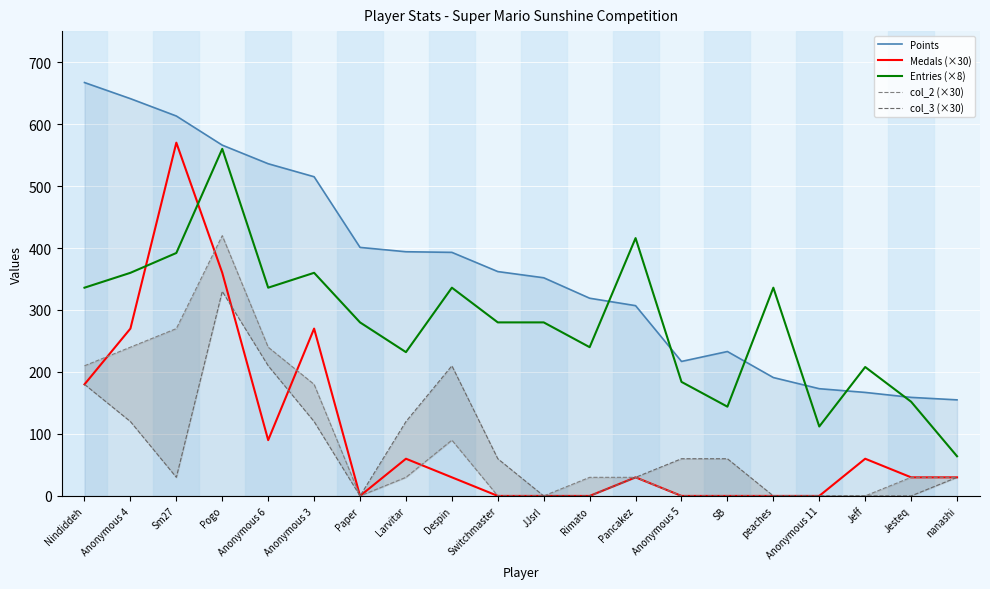

How many data points does each series have?

20